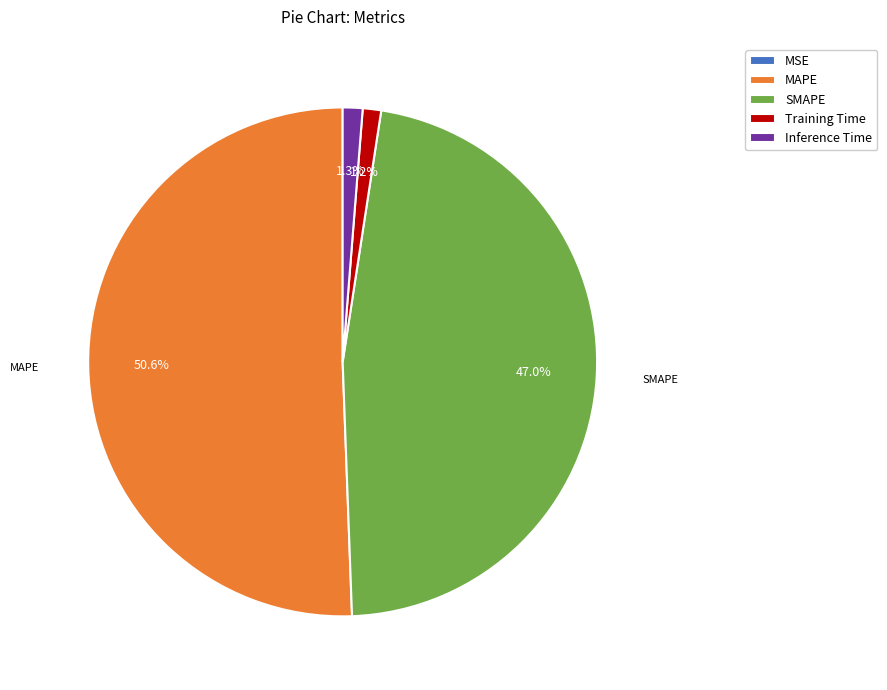

What percentage is NOT represented by Training Time?

98.8%